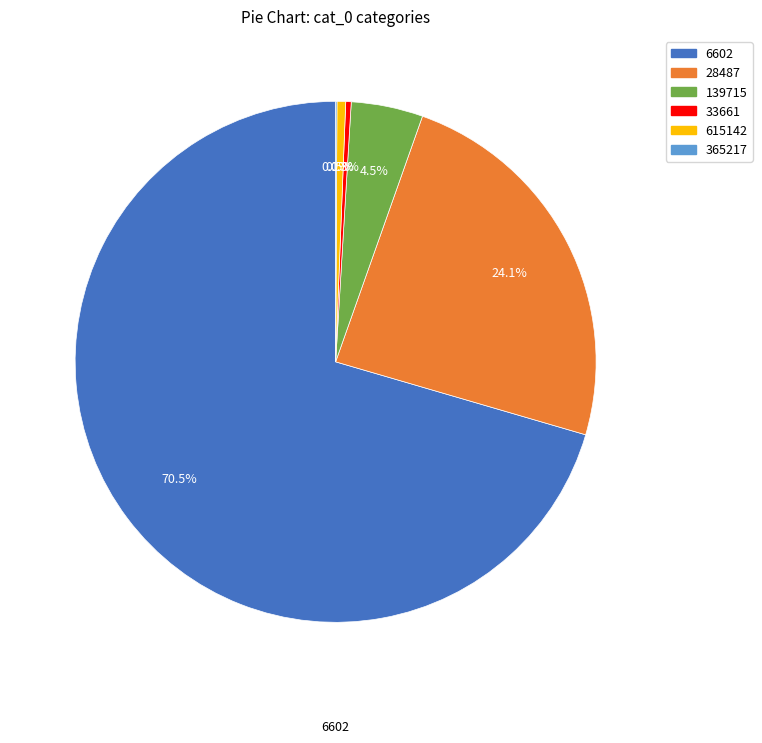

Is there any slice that represents more than half of the pie?

Yes